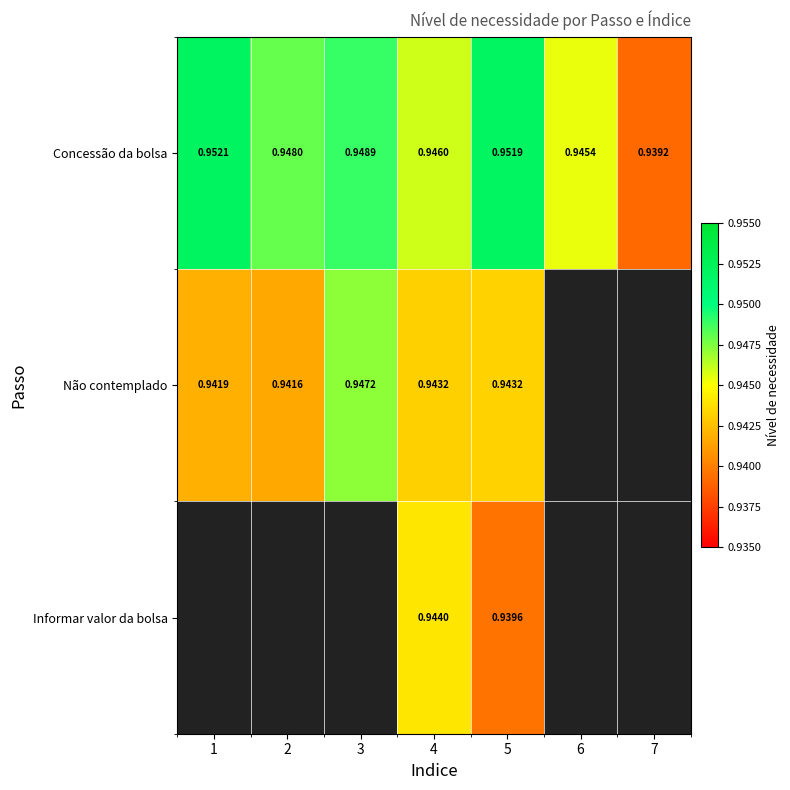

Is it true that Não contemplado equals 1.7 at 4?

False